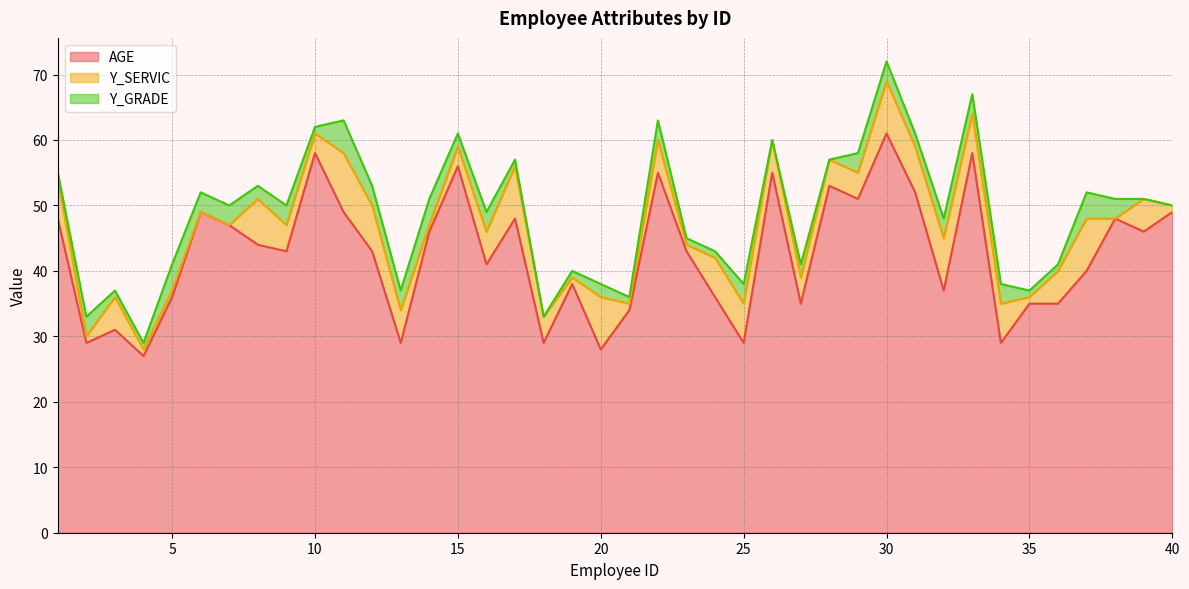

True or false: Y_SERVIC has a value of 2 at 13.

False